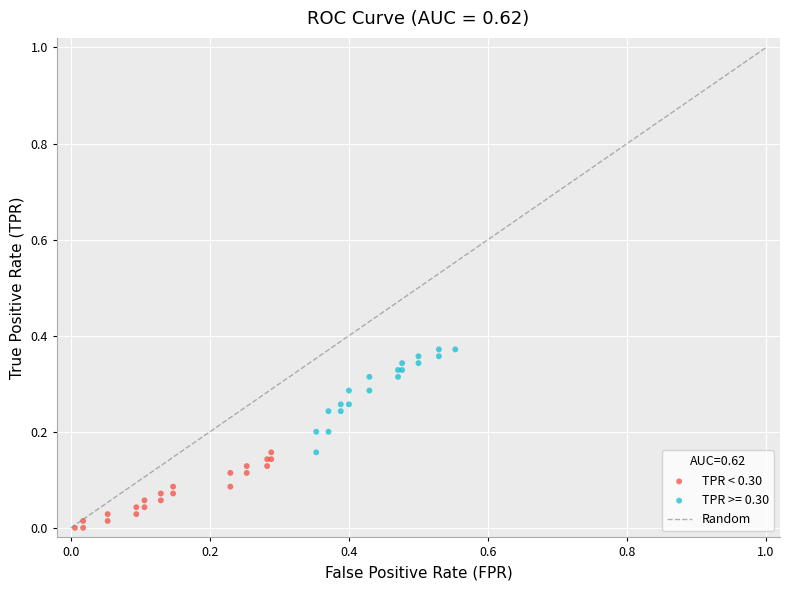

Which series contains the lowest Y value?

TPR < 0.30